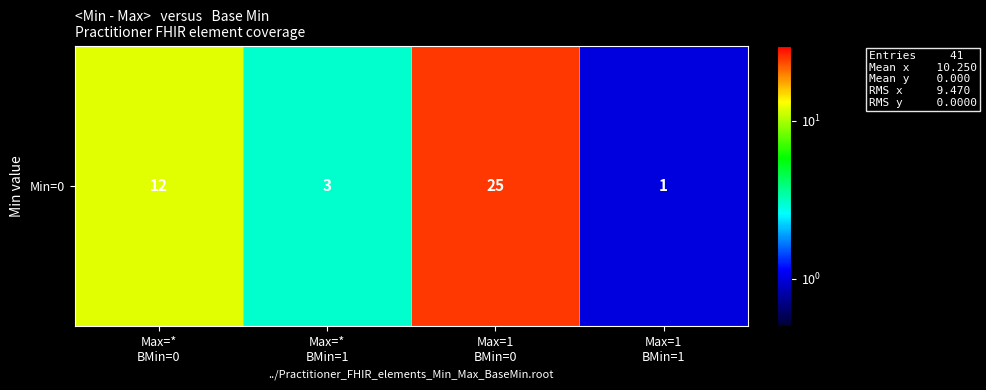

What is the difference between the values at Max=1
BMin=0 and Max=1
BMin=1?

24